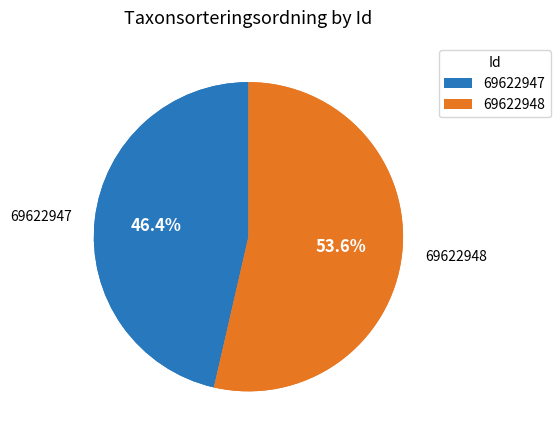

How many slices are in this pie chart?

2